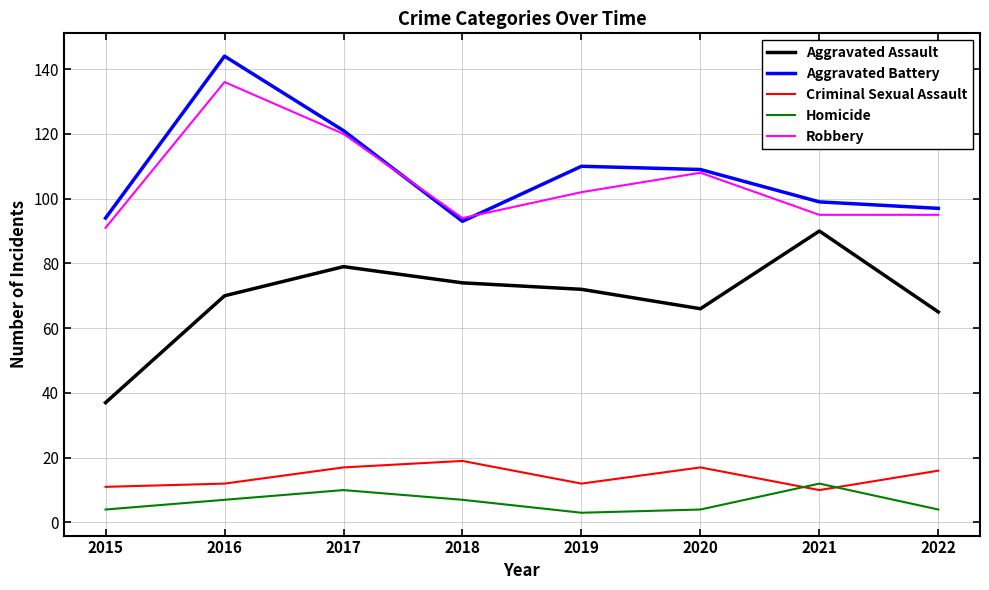

Where is the first local maximum for Robbery?

2016